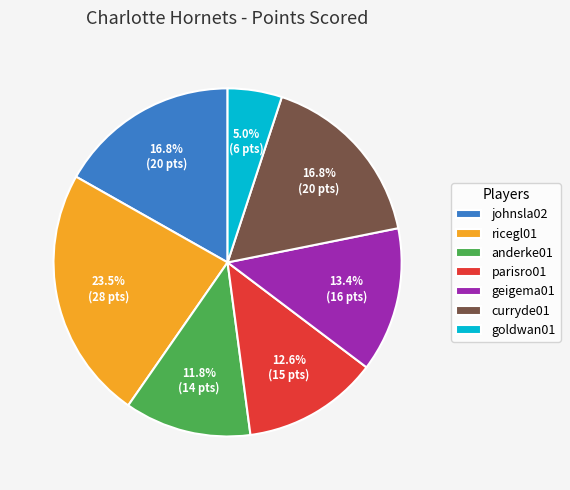

Does goldwan01 account for over 50% of the chart?

No